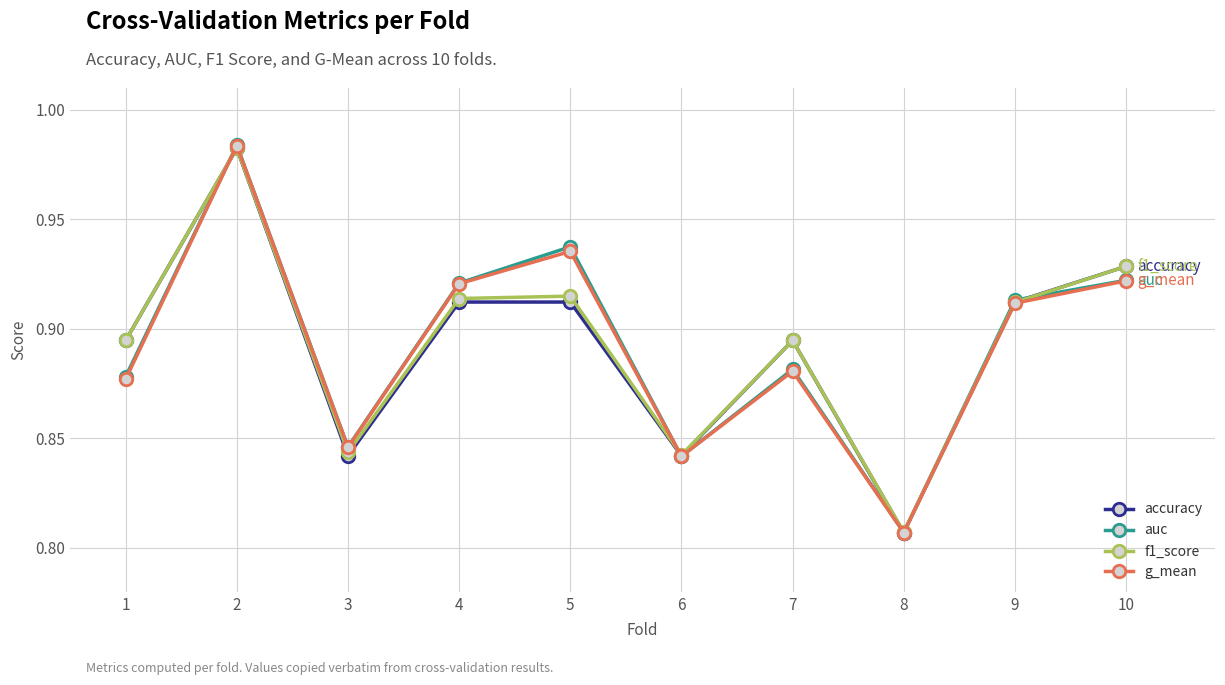

At which label is accuracy closest to 0?

8